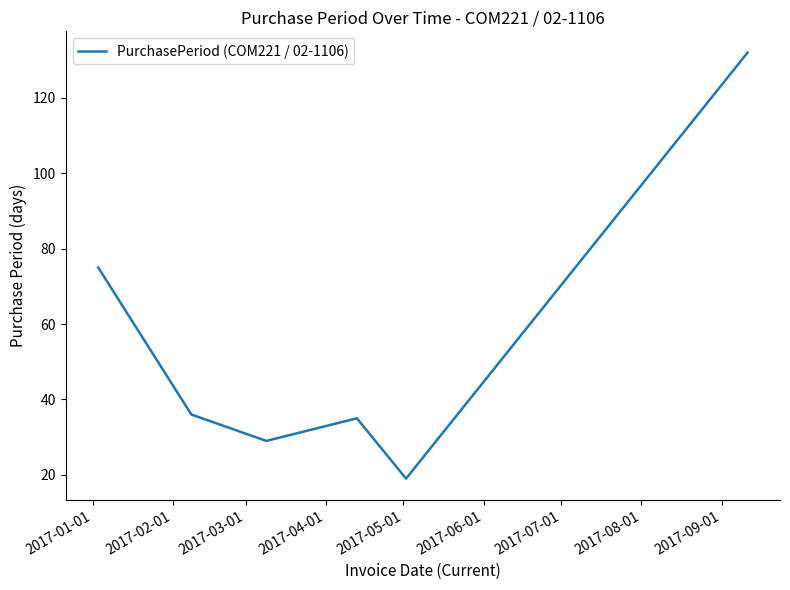

How many interior local valleys (lower than both neighbors) does the data have?

2